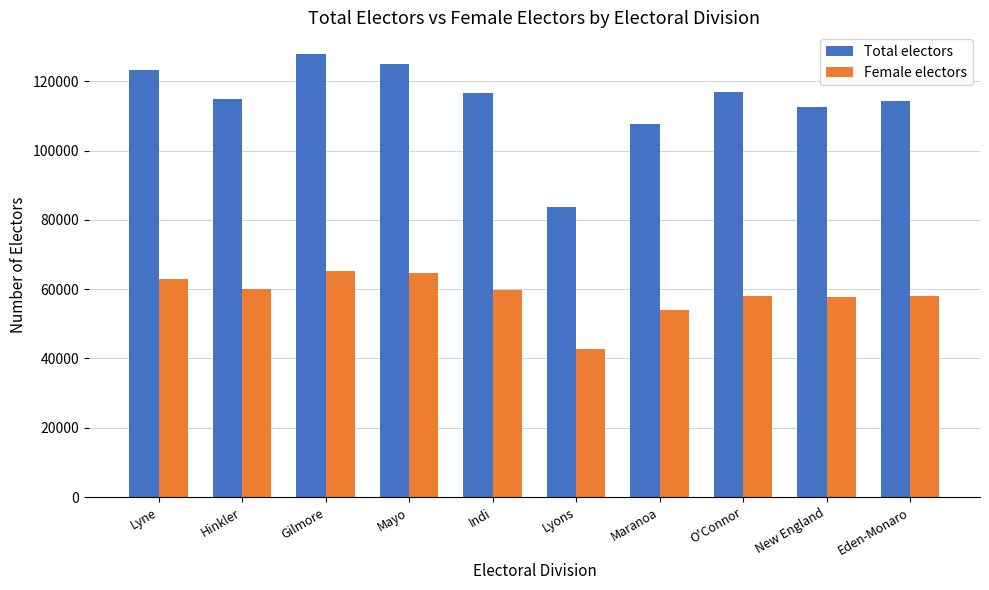

What is the difference between the highest and lowest values at Lyons?

41183